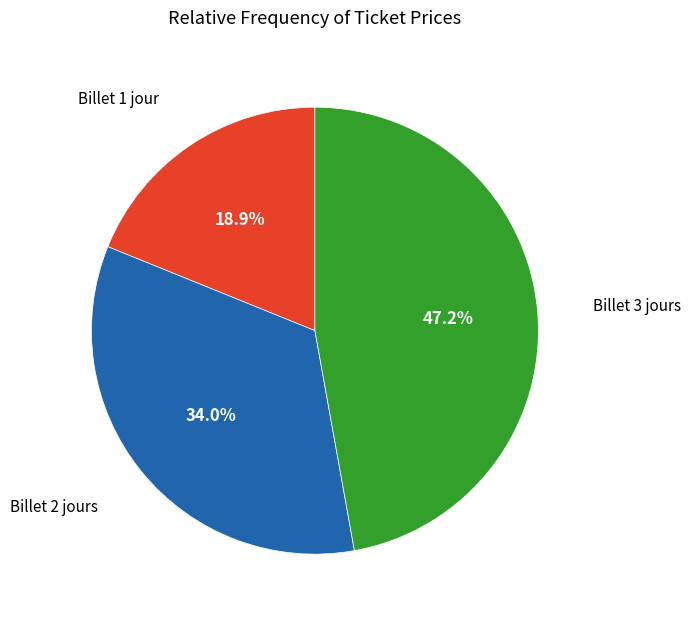

Combined, do Billet 3 jours and Billet 1 jour account for over 50%?

Yes